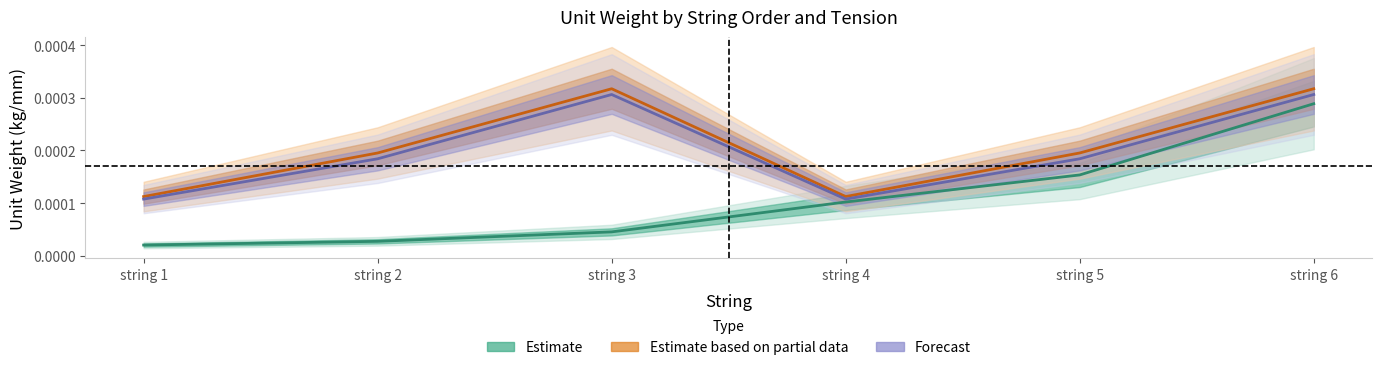

The value of hard_tension_unit_weight at string 1 is 0.0. True or false?

False